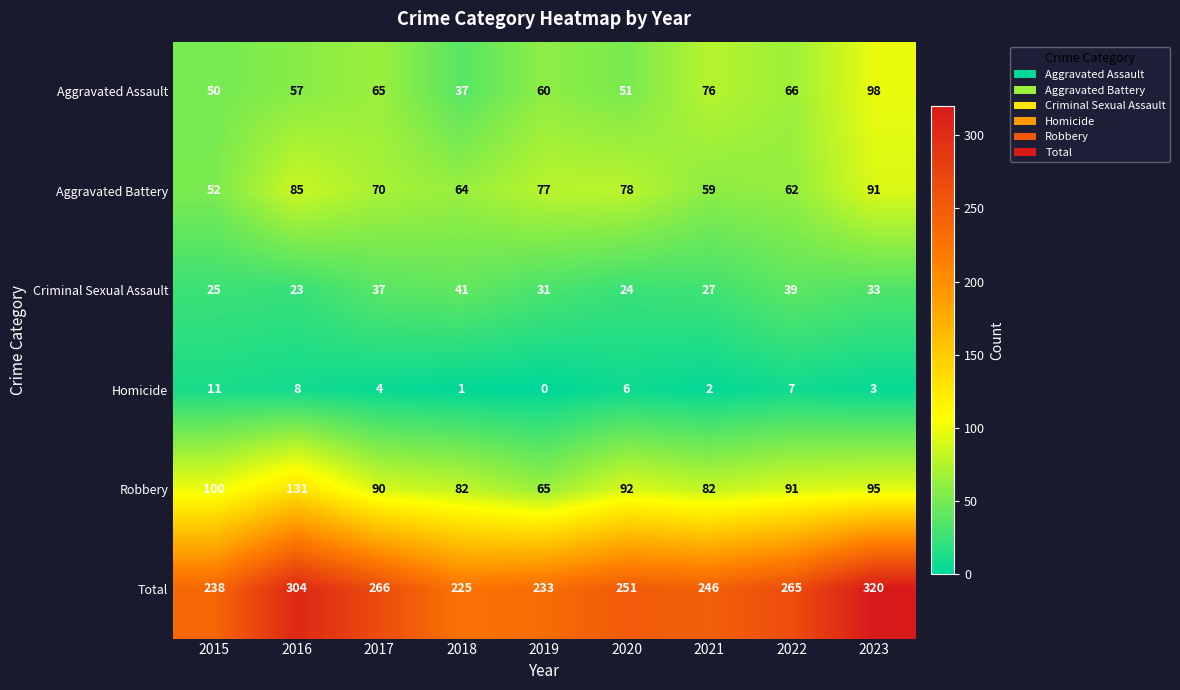

At which category does the chart reach its peak across all series?

2023